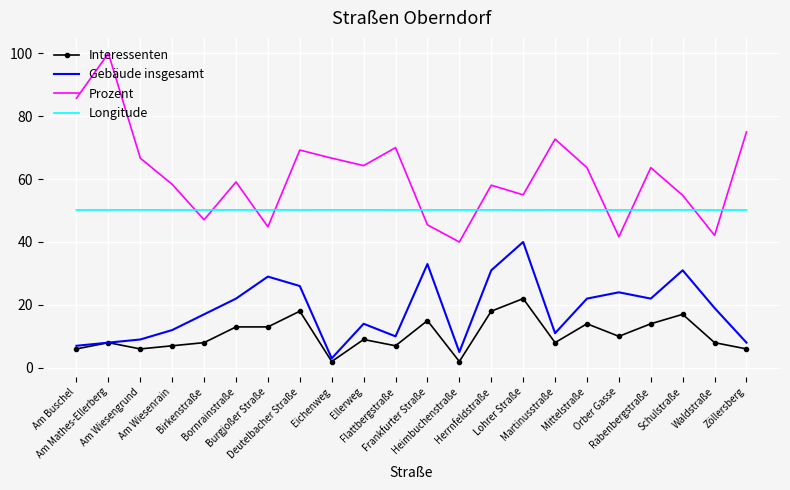

Which series has the largest total across all categories?

Prozent